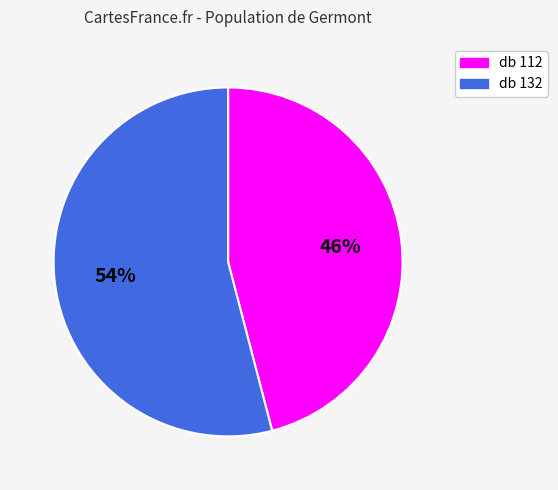

To the nearest percent, what portion does db 112 represent?

46%